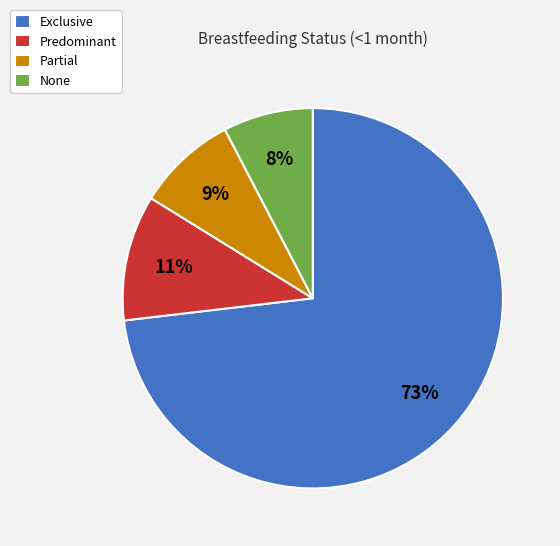

To the nearest percent, what is the difference between the Partial and Predominant slice percentages?

2%